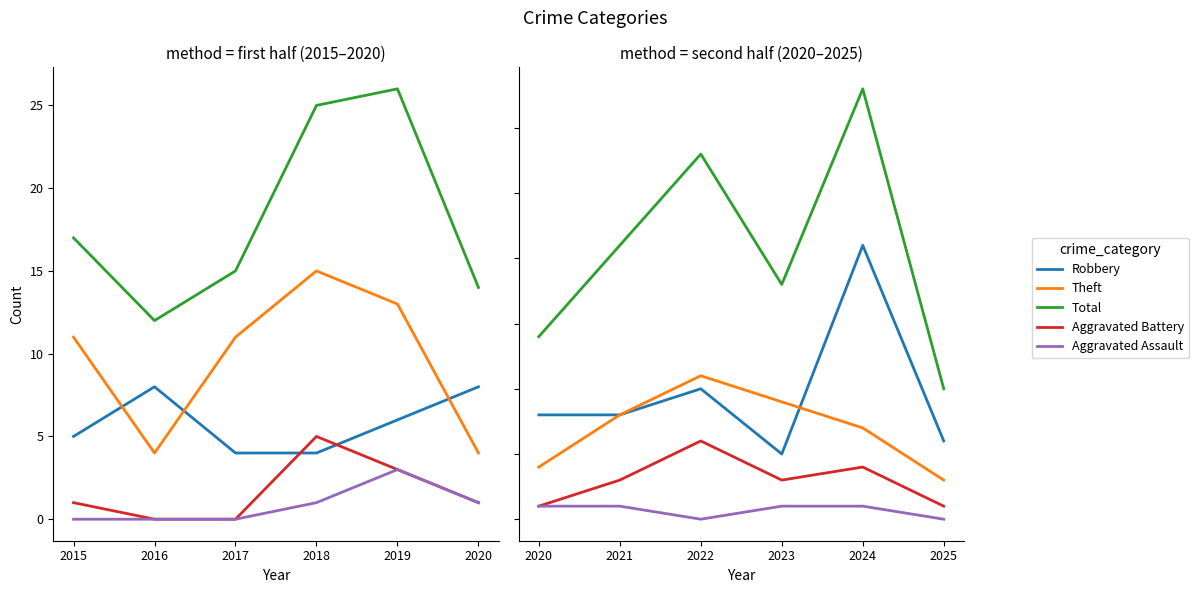

Which series has the largest range (max minus min)?

Total